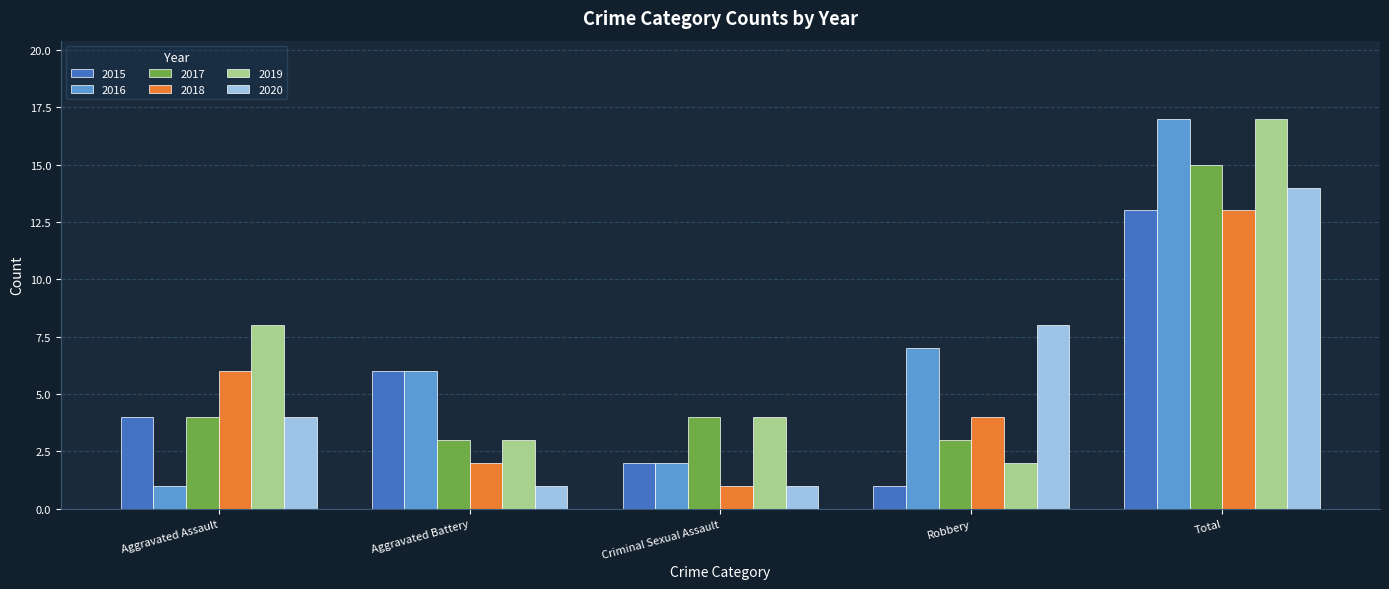

Which label corresponds to the largest value in the chart?

Total